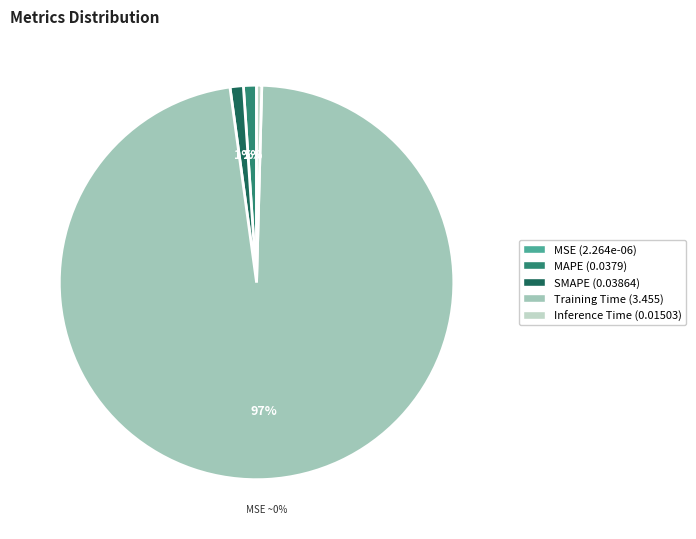

What percentage is the SMAPE slice, to the nearest percent?

1%